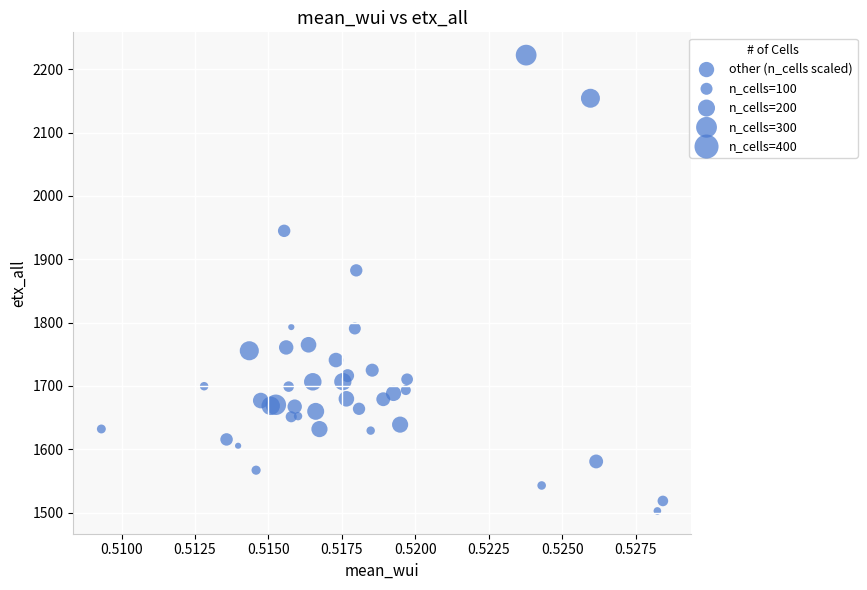

What Y value in the scatter plot is closest to 1862?

1882.5